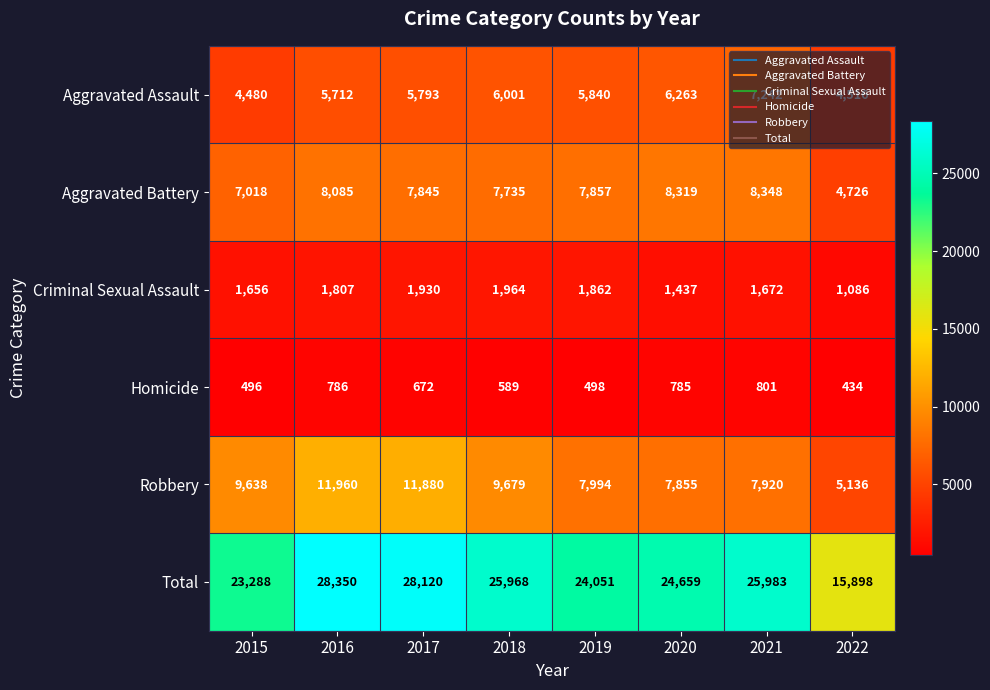

Where is Total nearest to the value 22124?

2015